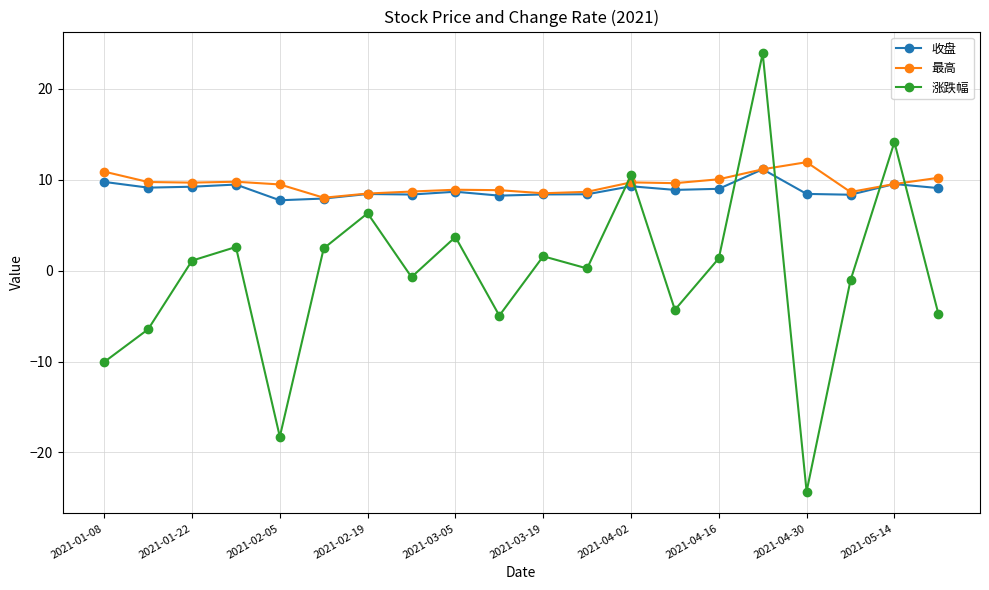

What is the lowest value of the 涨跌幅 series?

-24.3